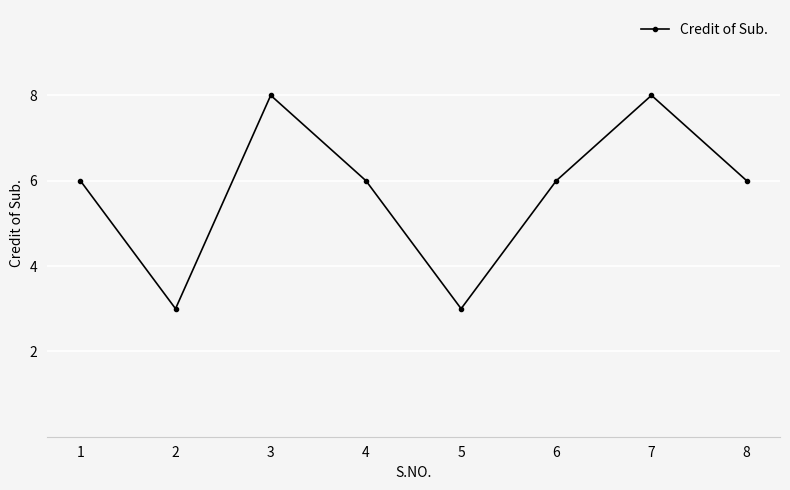

The value at 3 is 8. True or false?

True